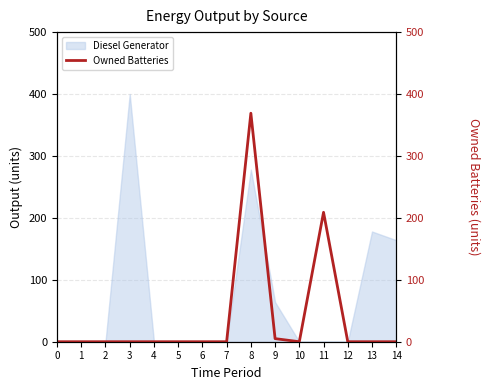

At which category does the data reach its first local valley?

10